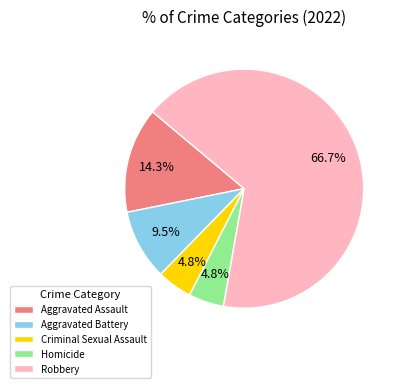

To the nearest percent, what portion does Aggravated Assault represent?

14%